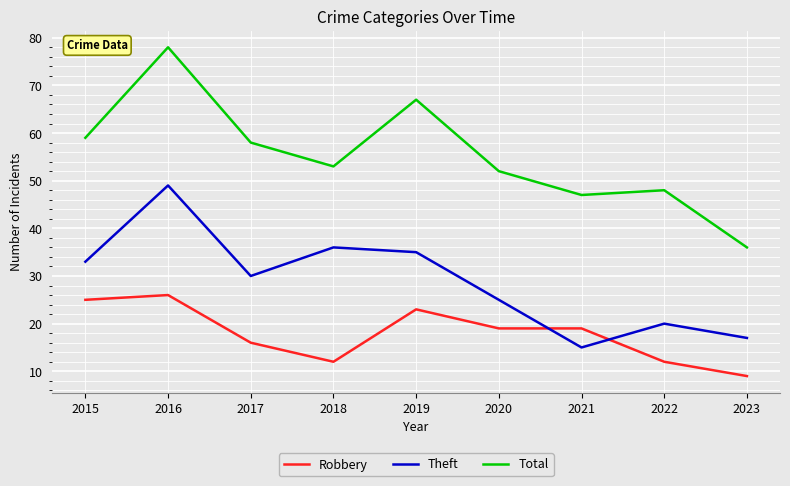

At which label does Total reach its peak?

2016